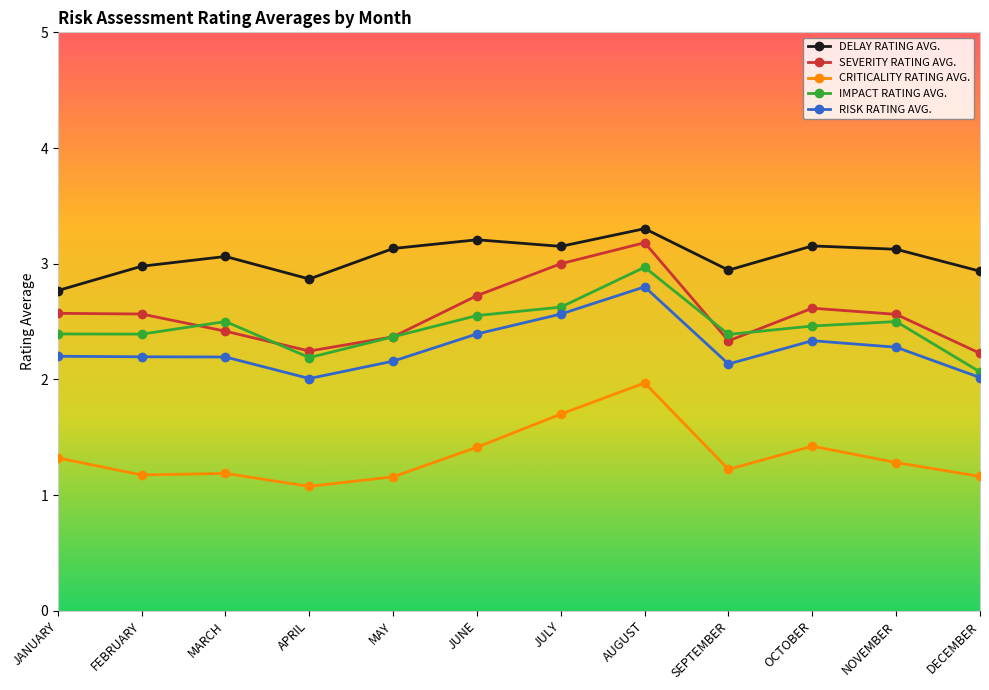

What is the difference between the second highest and minimum values in the DELAY RATING AVG. series?

0.4